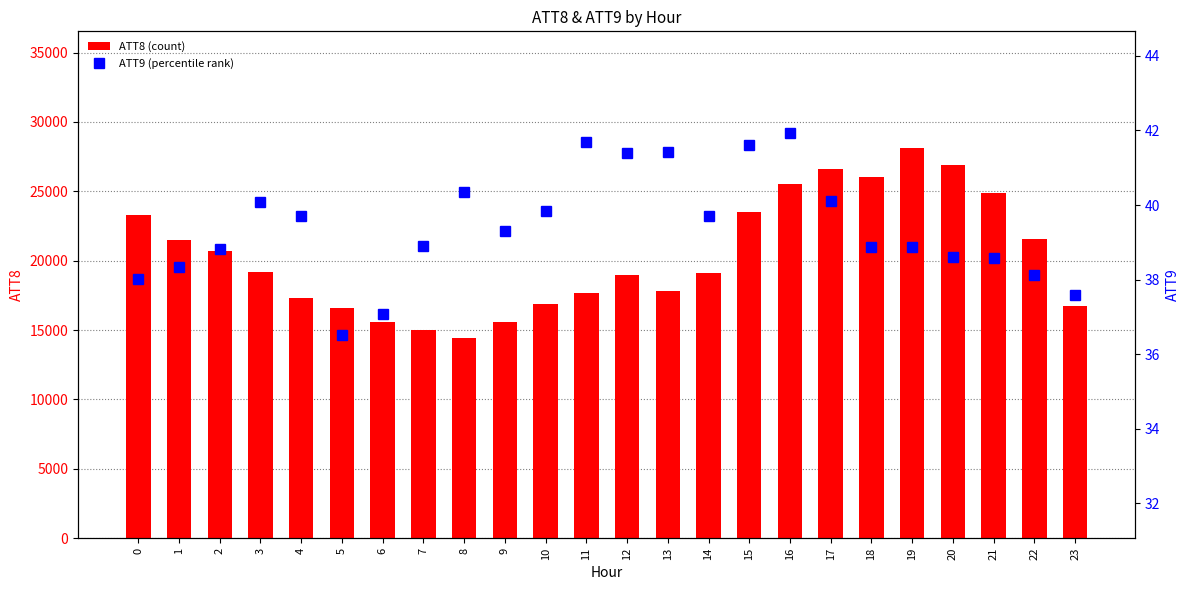

What is the sum of all ATT8 (count) values?

489500.0